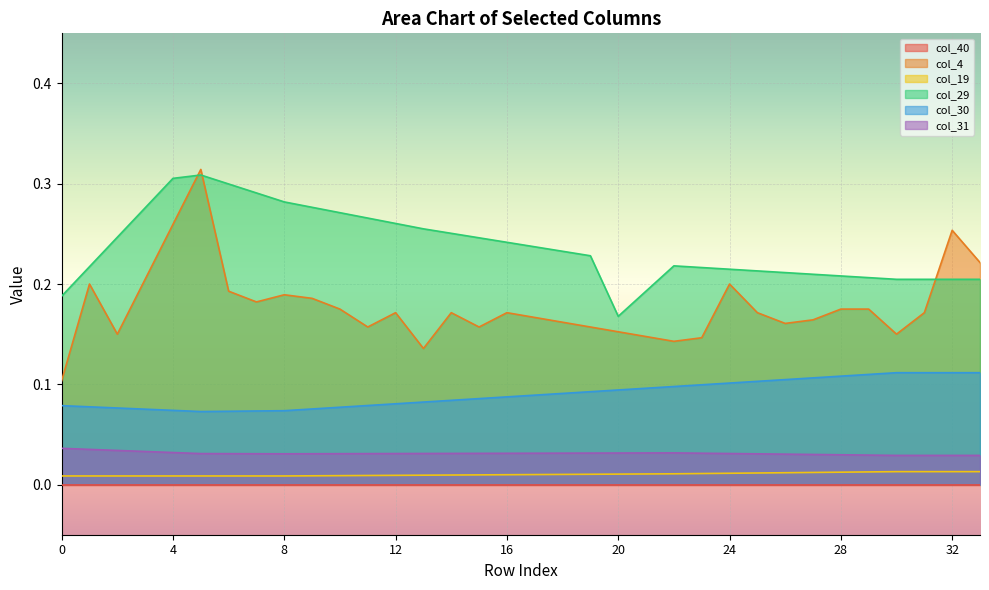

How many intersections are there between col_4 and col_29?

3